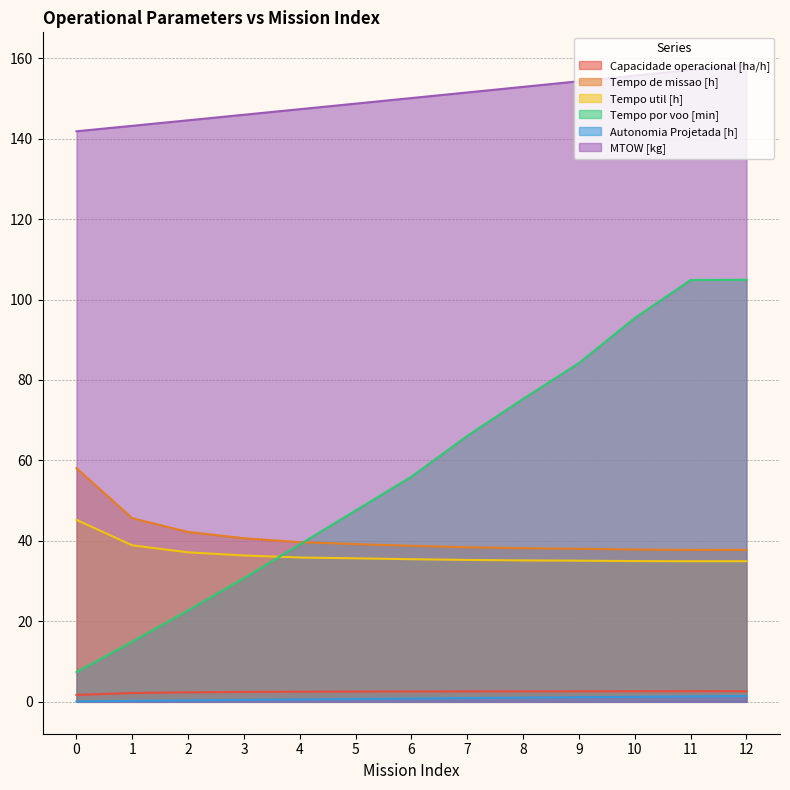

Read the MTOW [kg] value at 7.

151.5